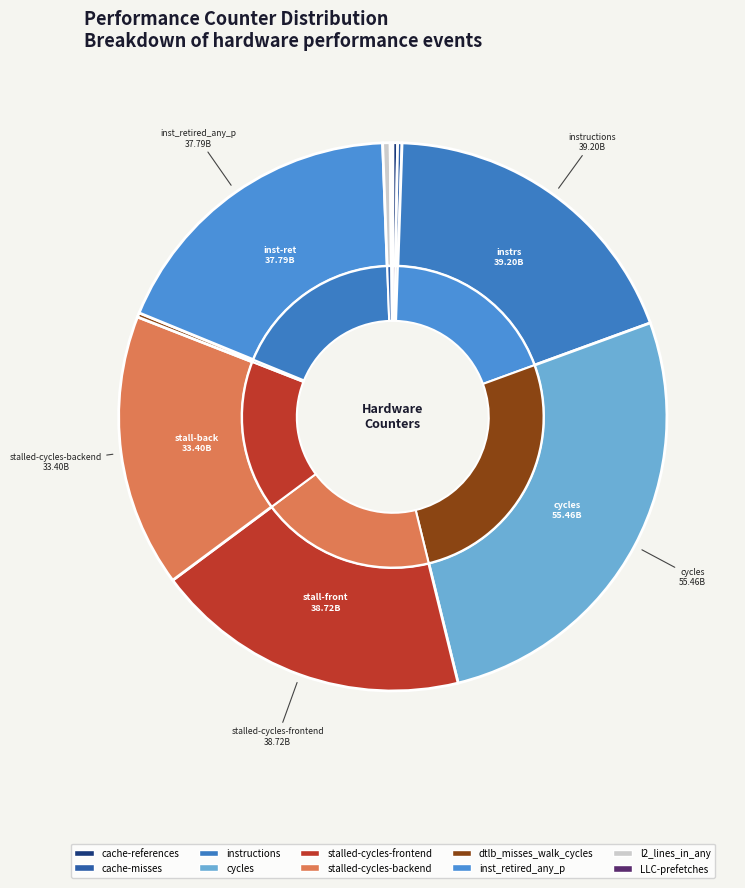

Between stalled-cycles-backend and l2_lines_in_any, which is larger?

stalled-cycles-backend